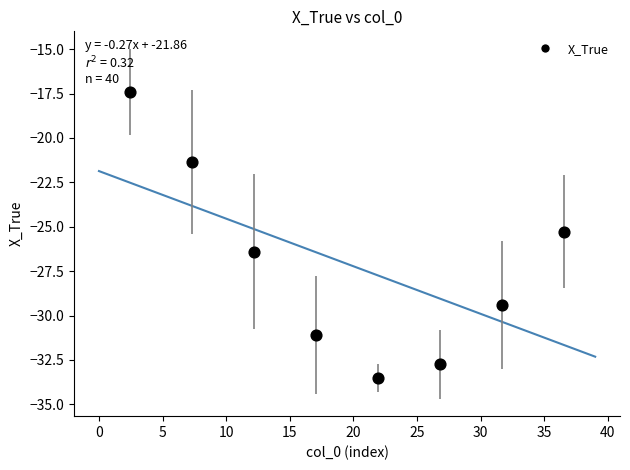

What is the average Y value?

-27.1